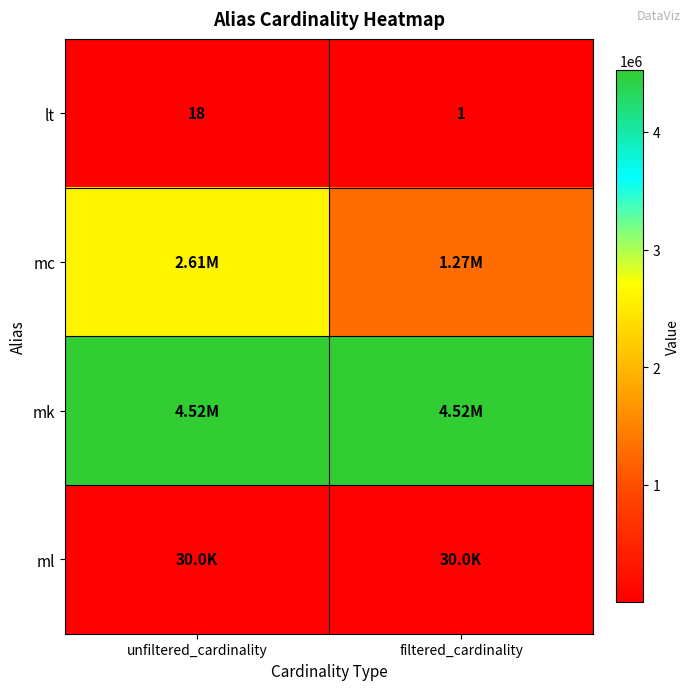

What is the minimum value shown in the chart?

1